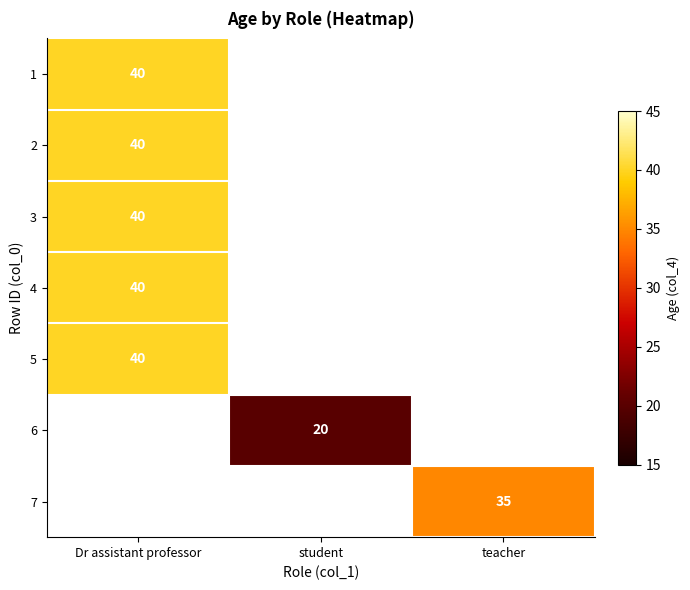

The 1 series shows 40 at Dr assistant professor. True or false?

True